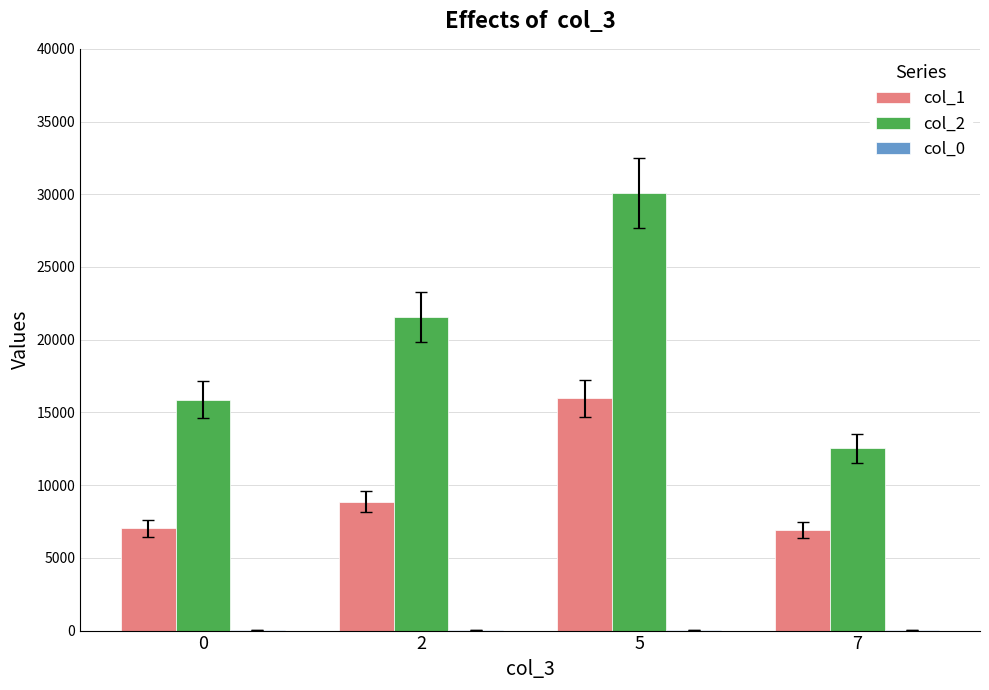

The value of col_2 at 2 is 29323.1. True or false?

False